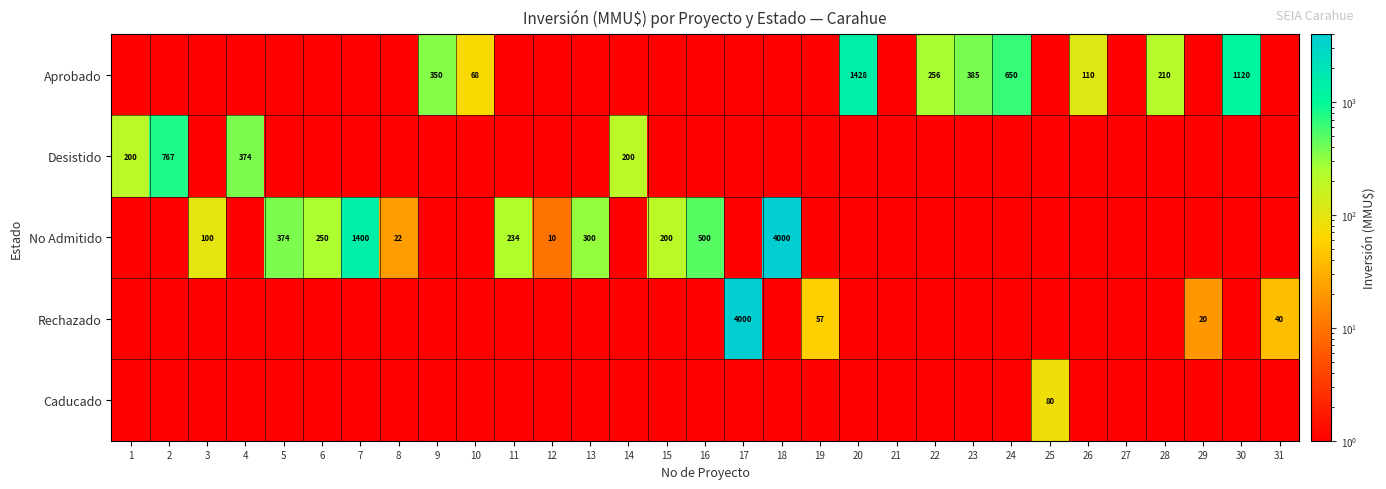

Which series changed the most between 10 and 12?

Aprobado